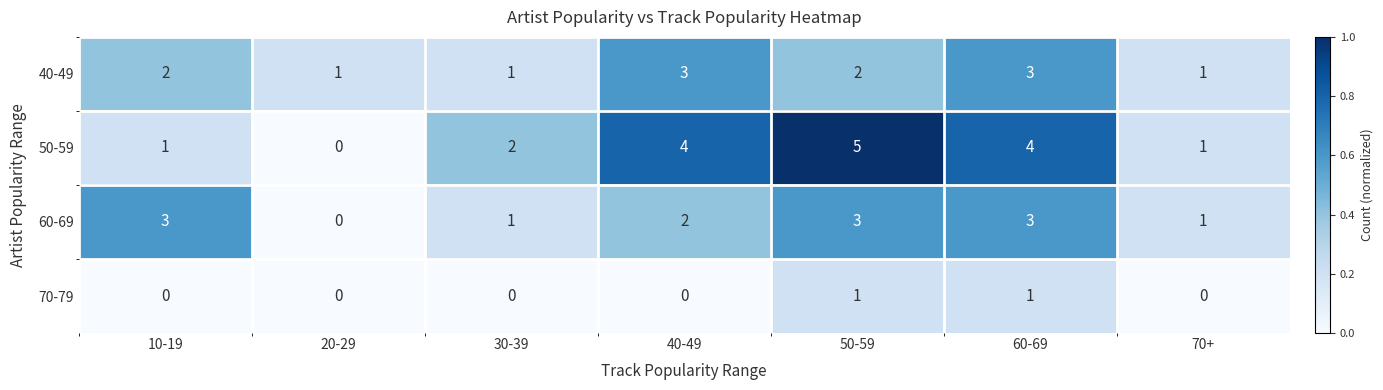

What is the difference between the maximum and minimum values in the 50-59 series?

5